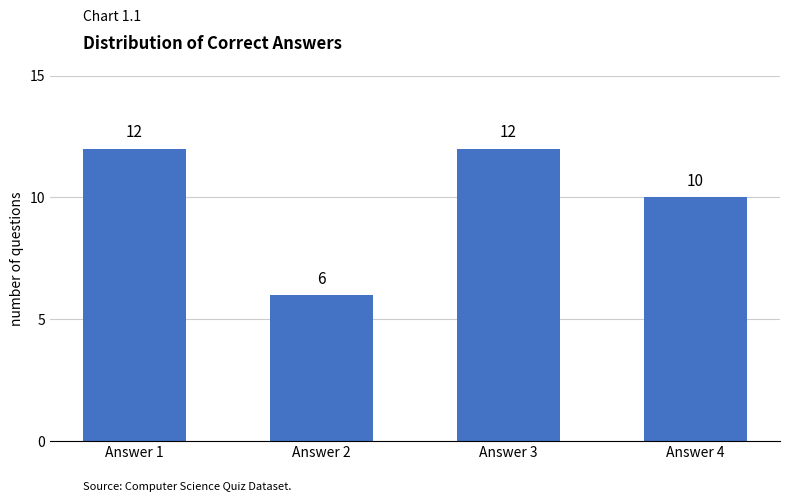

True or false: the data shows 12 at Answer 3.

True